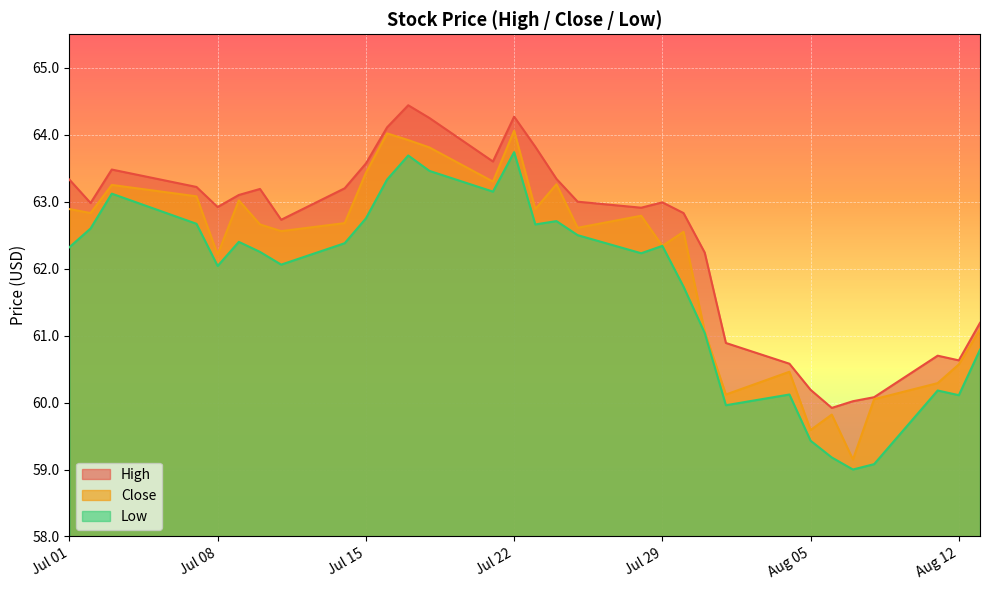

Rank the series by their average value, from highest to lowest.

High, Close, Low